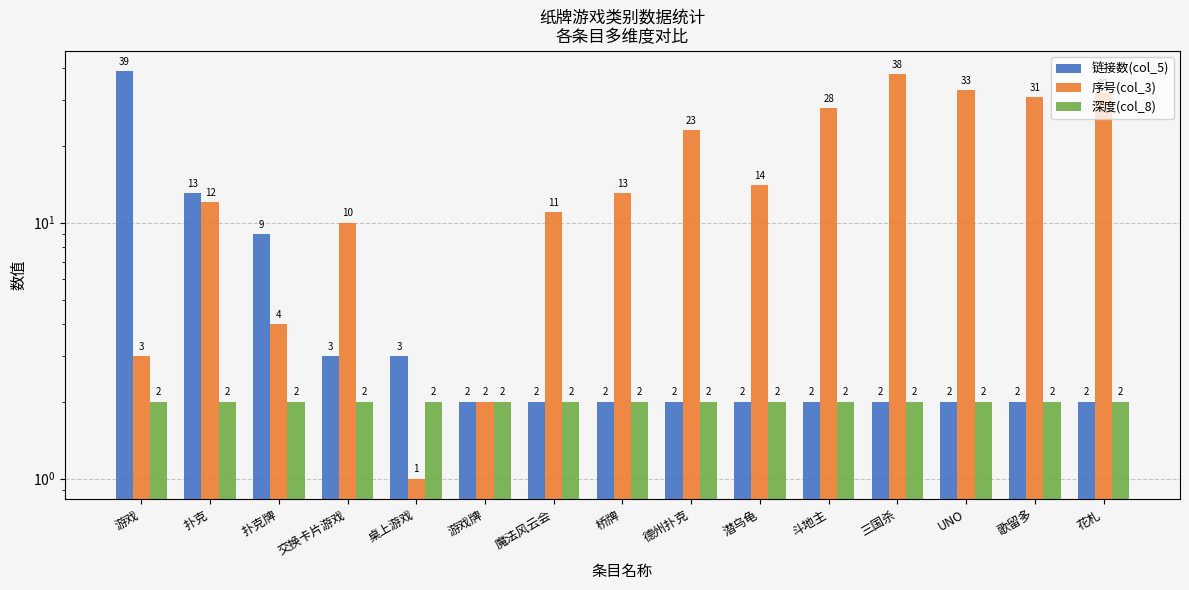

At which category is the sum across all series the highest?

游戏